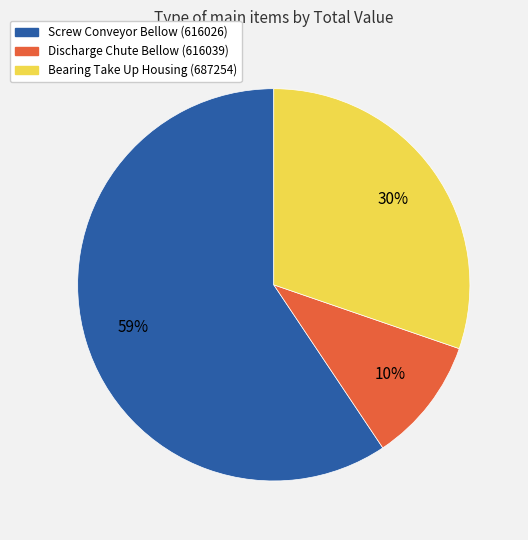

Do Bearing Take Up Housing (687254) and Screw Conveyor Bellow (616026) together represent more than half of the pie?

Yes